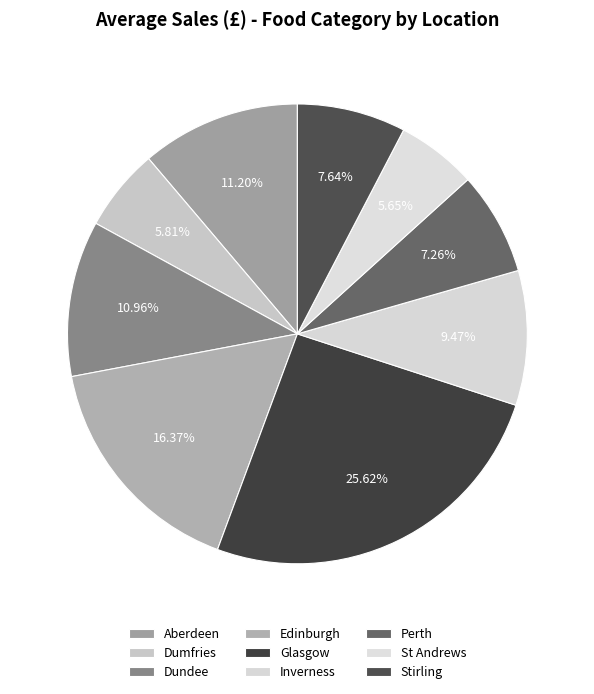

Count the number of slices in the pie.

9